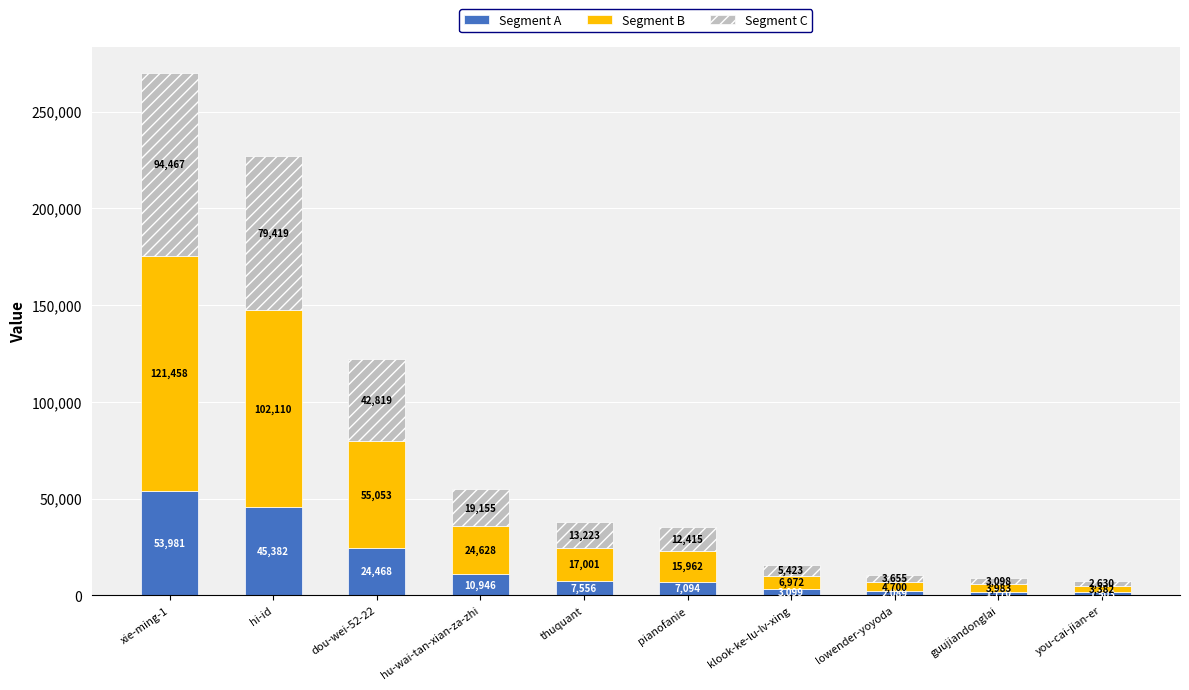

Count the number of data series in this chart.

3